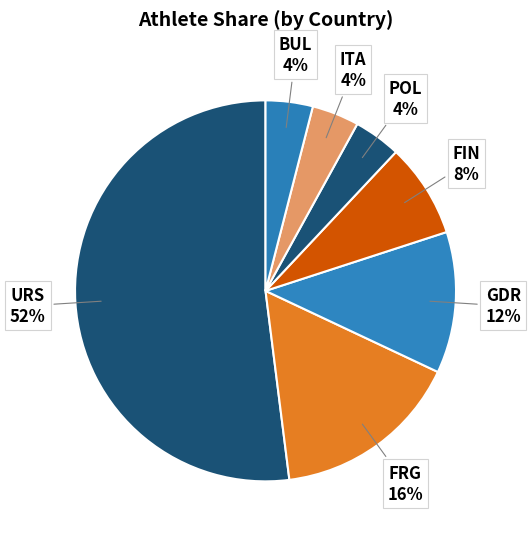

Which has a higher value, FRG or GDR?

FRG